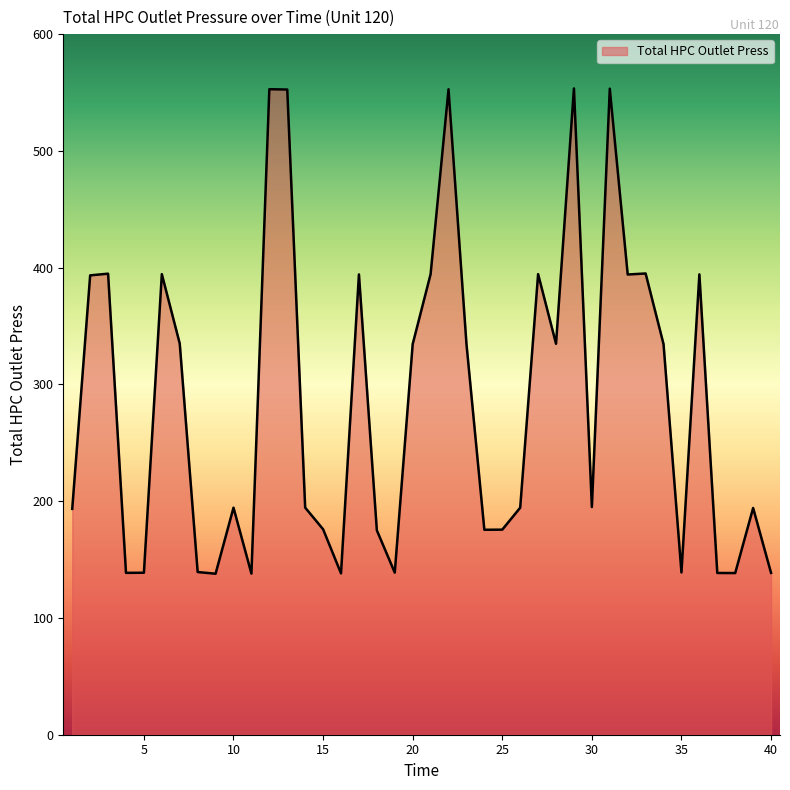

What is the difference between the maximum and minimum values?

415.6